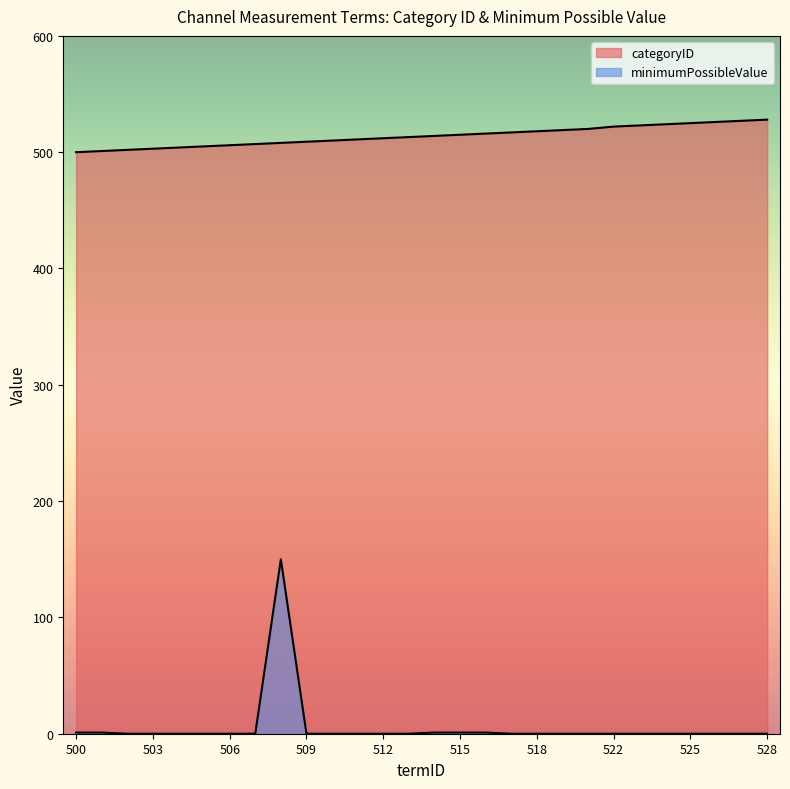

Which series has the widest spread of values?

minimumPossibleValue